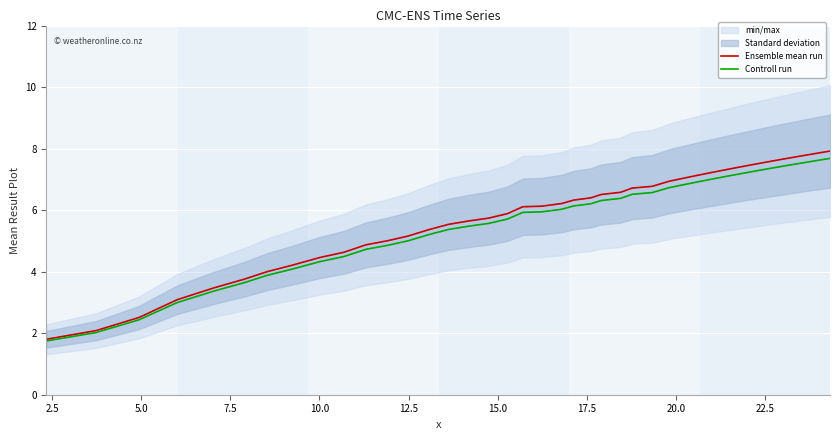

How many lines are shown in the chart?

2